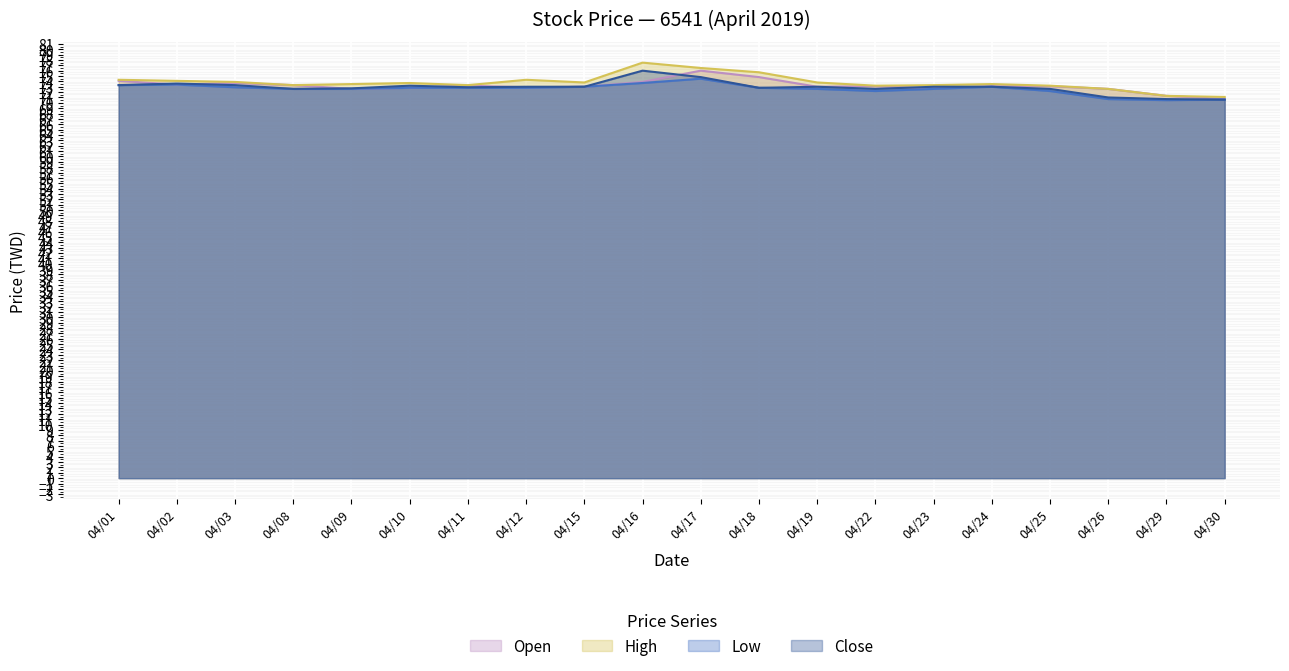

The value of High at 04/18 is 75.7. True or false?

True